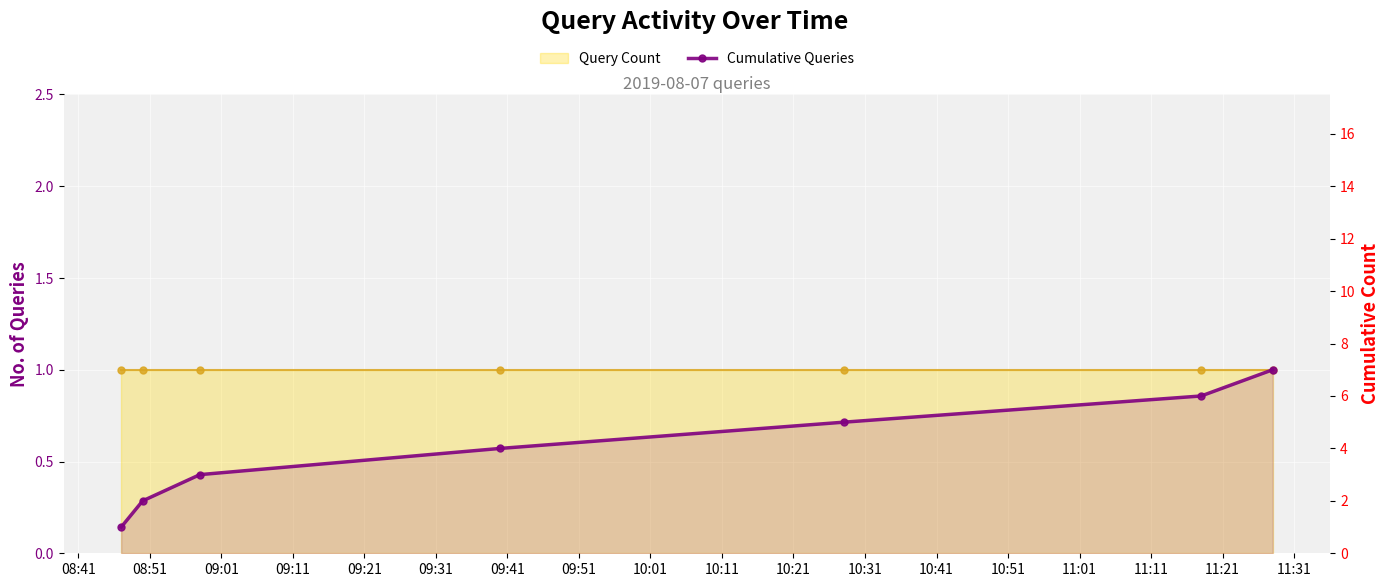

The value of Cumulative Queries at 09:41 is 10. True or false?

False